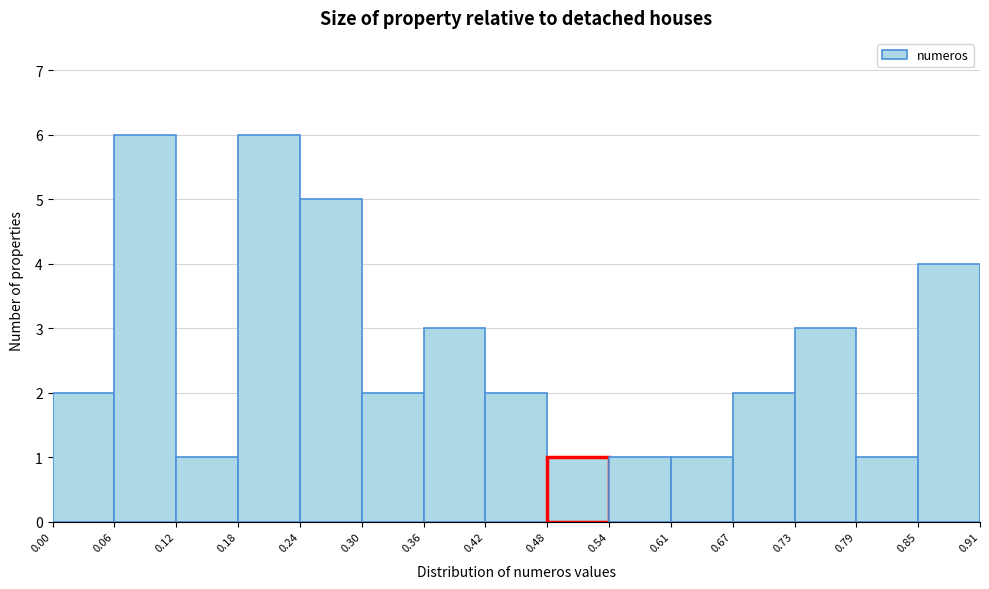

How tall is the bar that spans 0.42 to 0.48 on the x-axis? The values are not printed on the chart, so give them approximately, as read against the axis.

2